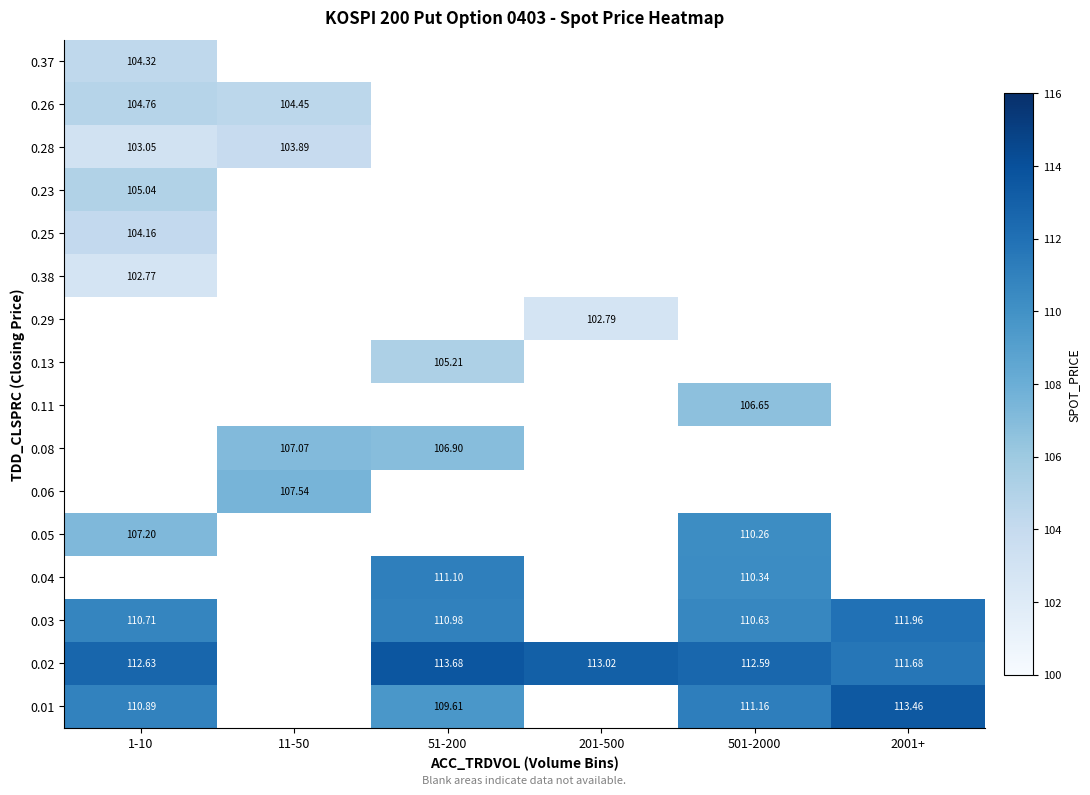

At which category does the chart reach its minimum across all series?

1-10